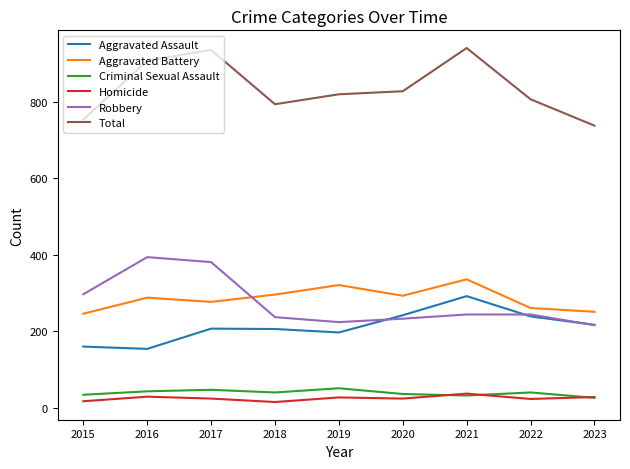

How many categories are shown in the chart?

9